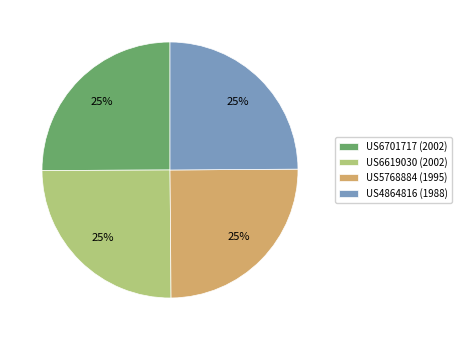

To the nearest percent, what percentage of the pie is US6619030 (2002)?

25%